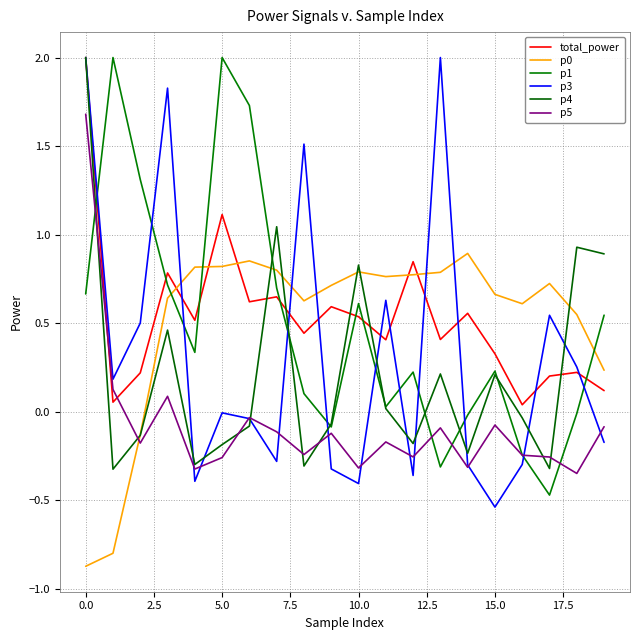

Reading left to right, transcribe all the data shown in this chart.

total_power: 2.0	0.1	0.2	0.8	0.5	1.1	0.6	0.6	0.4	0.6	0.5	0.4	0.8	0.4	0.6	0.3	0.0	0.2	0.2	0.1
p0: -0.9	-0.8	-0.1	0.6	0.8	0.8	0.9	0.8	0.6	0.7	0.8	0.8	0.8	0.8	0.9	0.7	0.6	0.7	0.5	0.2
p1: 0.7	2.0	1.3	0.7	0.3	2.0	1.7	0.7	0.1	-0.1	0.6	0.0	0.2	-0.3	-0.0	0.2	-0.2	-0.5	-0.0	0.5
p3: 2.0	0.2	0.5	1.8	-0.4	-0.0	-0.0	-0.3	1.5	-0.3	-0.4	0.6	-0.4	2.0	-0.3	-0.5	-0.3	0.5	0.3	-0.2
p4: 2.0	-0.3	-0.1	0.5	-0.3	-0.2	-0.1	1.0	-0.3	-0.1	0.8	0.0	-0.2	0.2	-0.2	0.2	-0.0	-0.3	0.9	0.9
p5: 1.7	0.1	-0.2	0.1	-0.3	-0.3	-0.0	-0.1	-0.2	-0.1	-0.3	-0.2	-0.3	-0.1	-0.3	-0.1	-0.2	-0.3	-0.3	-0.1